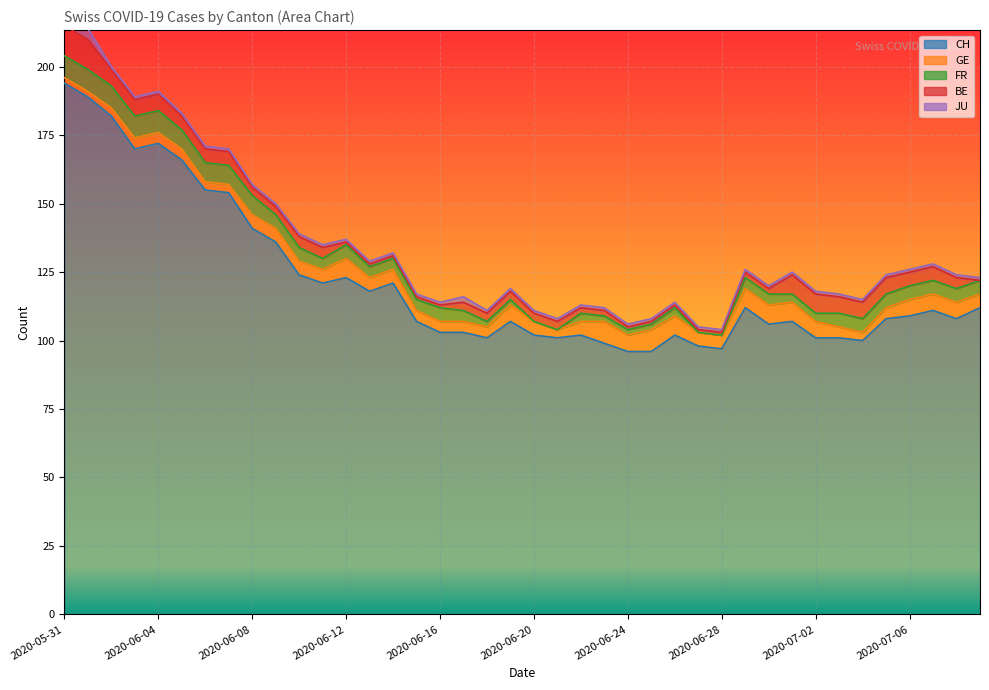

True or false: BE and GE cross at least once.

True